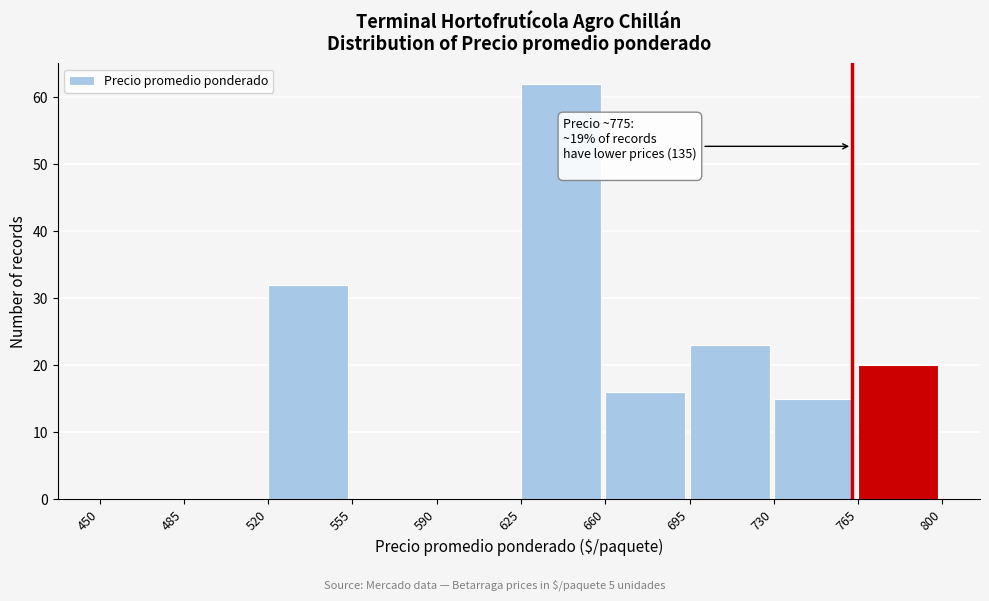

Over which range of the x-axis is the bar tallest?

625 to 660